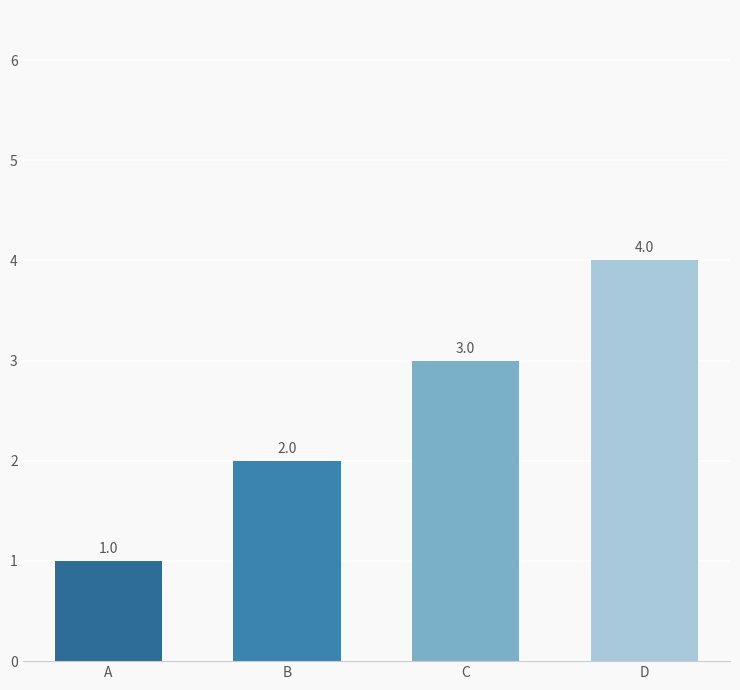

Count the number of categories in the chart.

4